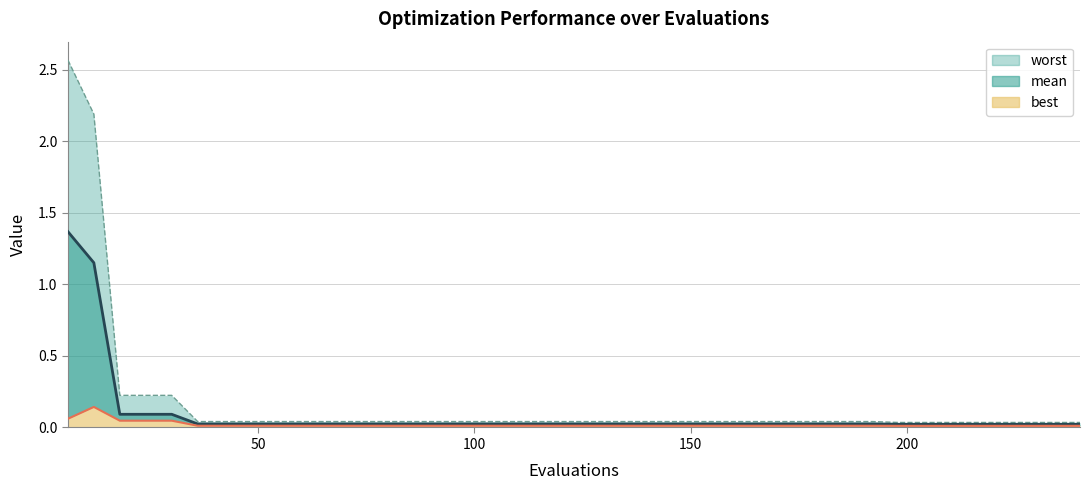

True or false: best line and mean line cross at least once.

False